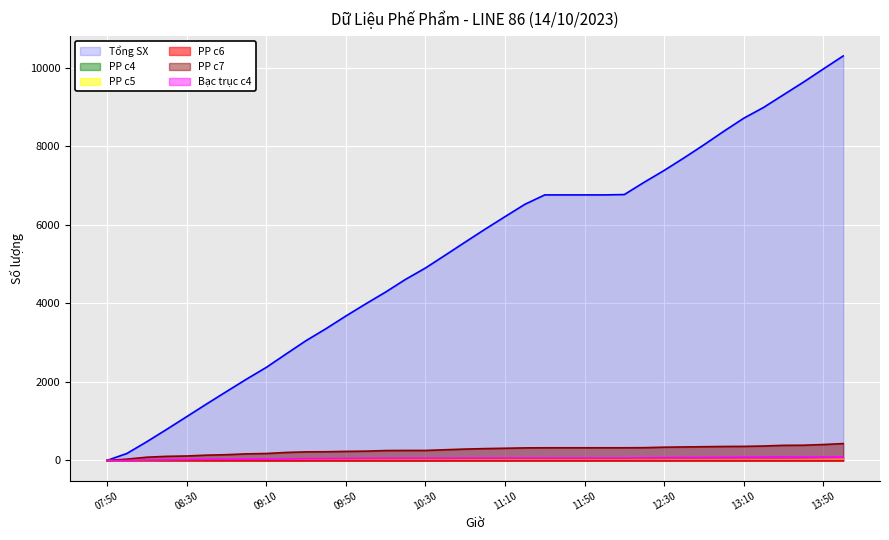

How many lines are shown in the chart?

6